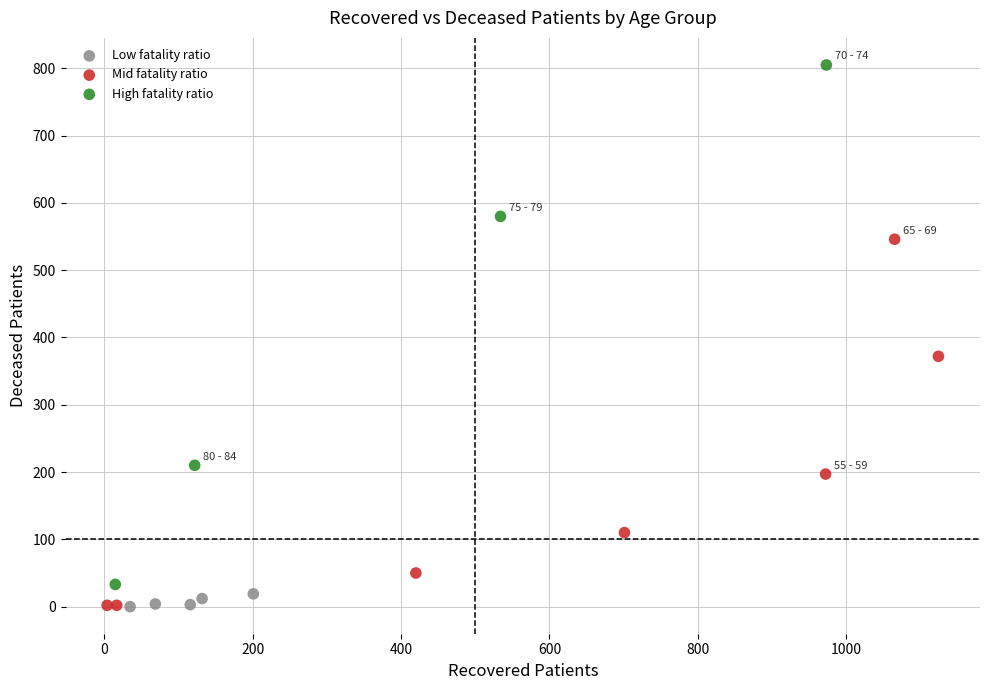

Which series contains the highest Y value?

High fatality ratio